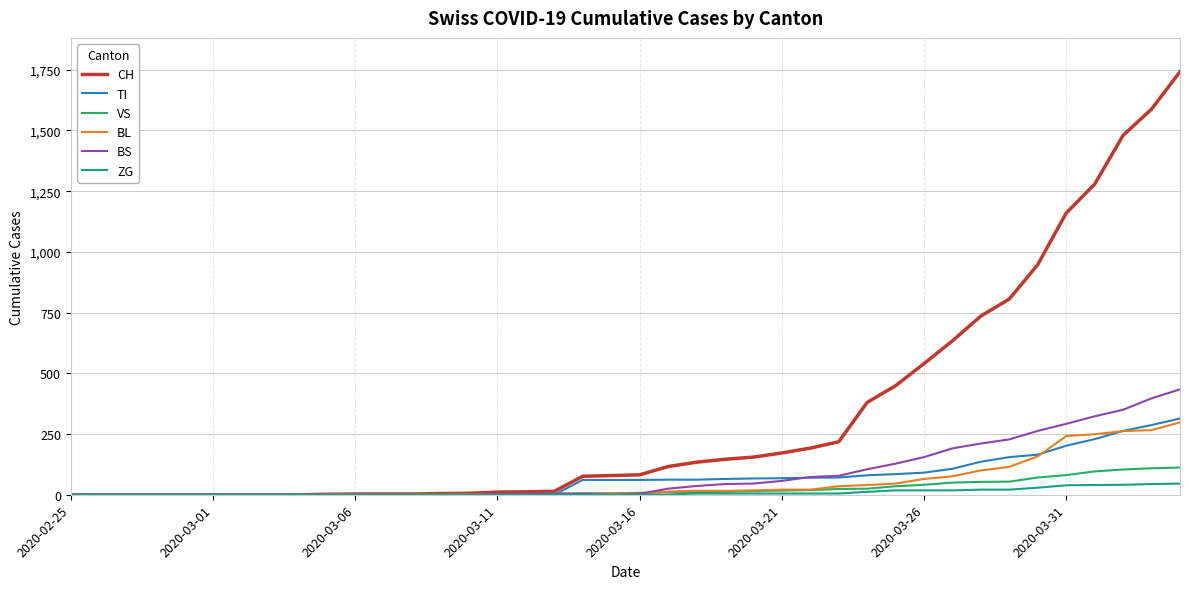

Reading left to right, transcribe all the data shown in this chart.

CH: 0	0	0	0	0	0	0	0	0	2	3	3	3	5	6	11	12	14	76	79	82	116	134	146	155	172	192	218	380	449	540	634	736	806	948	1160	1279	1480	1588	1742
TI: 0	0	0	0	0	0	0	0	0	0	0	0	0	0	0	0	0	0	61	61	61	62	62	65	67	68	70	71	80	85	91	107	136	155	165	202	229	263	287	314
VS: 0	0	0	0	0	0	0	0	0	2	2	2	2	2	2	3	3	5	6	6	8	11	11	12	15	17	19	24	25	35	41	50	53	54	71	81	96	104	109	112
BL: 0	0	0	0	0	0	0	0	0	0	0	0	0	1	2	2	2	2	2	5	5	13	16	16	18	21	21	35	40	46	65	76	100	115	158	242	249	262	266	298
BS: 0	0	0	0	0	0	0	0	0	0	0	0	0	0	0	4	4	4	4	0	4	25	36	44	46	57	73	78	105	128	155	191	211	228	263	292	323	350	397	434
ZG: 0	0	0	0	0	0	0	0	0	0	0	0	0	0	0	0	0	0	0	0	0	1	5	5	5	5	5	5	12	18	18	18	21	21	29	39	40	41	44	46